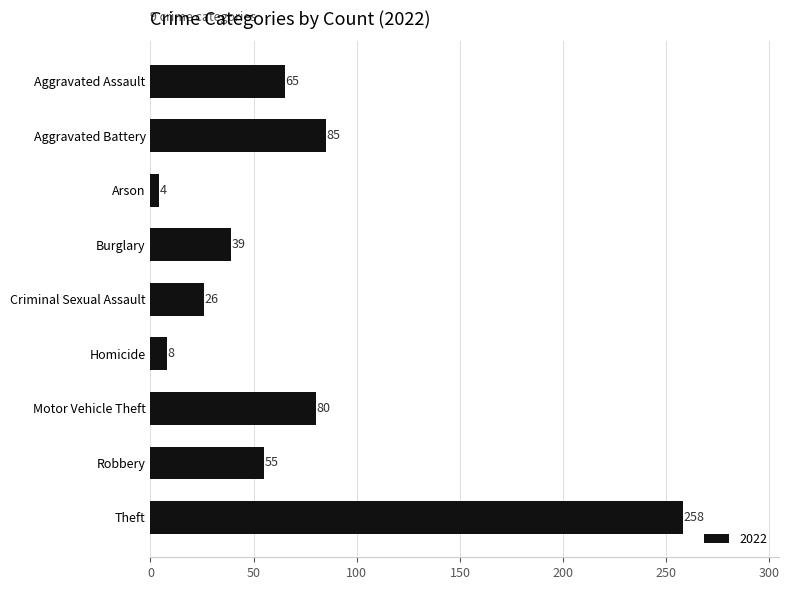

Count the number of categories in the chart.

9